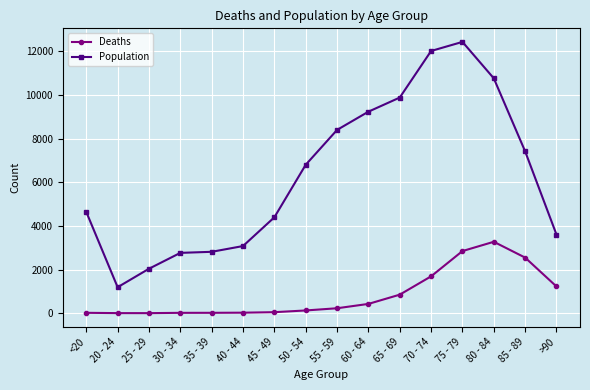

The Population series shows 10764 at 80 - 84. True or false?

True